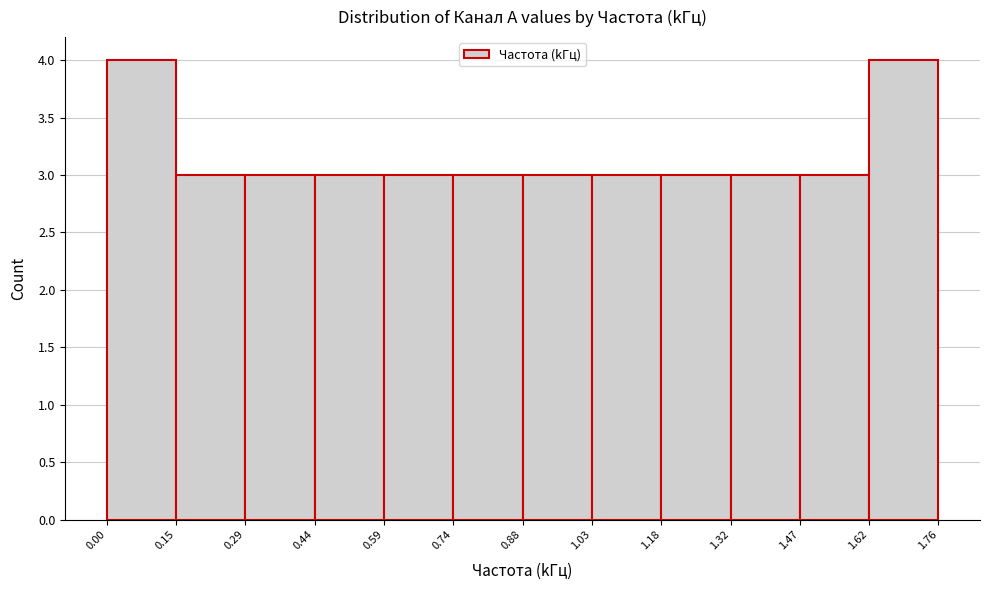

Reading left to right, transcribe this chart: for each bar, give the range it covers on the x-axis and its height. The values are not printed on the chart, so give them approximately, as read against the axis.

0.00 to 0.15: 4
0.15 to 0.29: 3
0.29 to 0.44: 3
0.44 to 0.59: 3
0.59 to 0.74: 3
0.74 to 0.88: 3
0.88 to 1.03: 3
1.03 to 1.18: 3
1.18 to 1.32: 3
1.32 to 1.47: 3
1.47 to 1.62: 3
1.62 to 1.76: 4